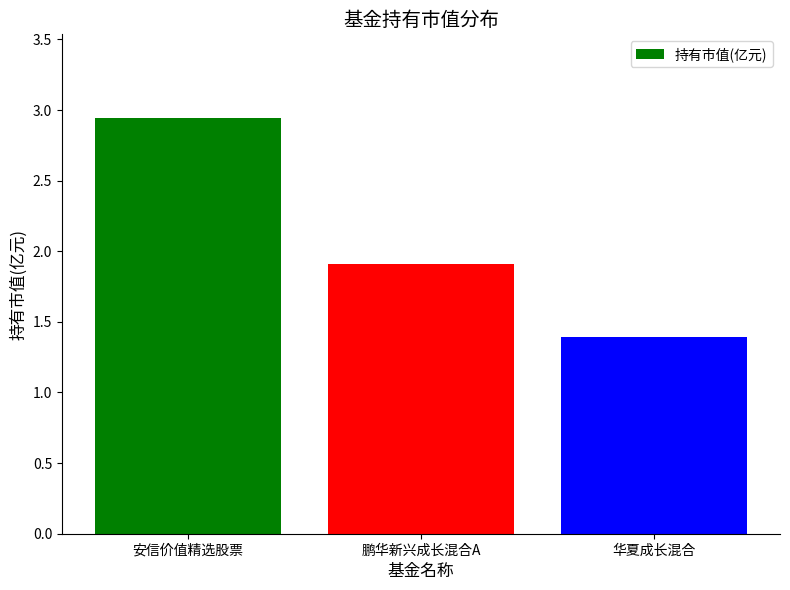

Approximately how many times larger is the value at 安信价值精选股票 compared to 华夏成长混合?

2.1